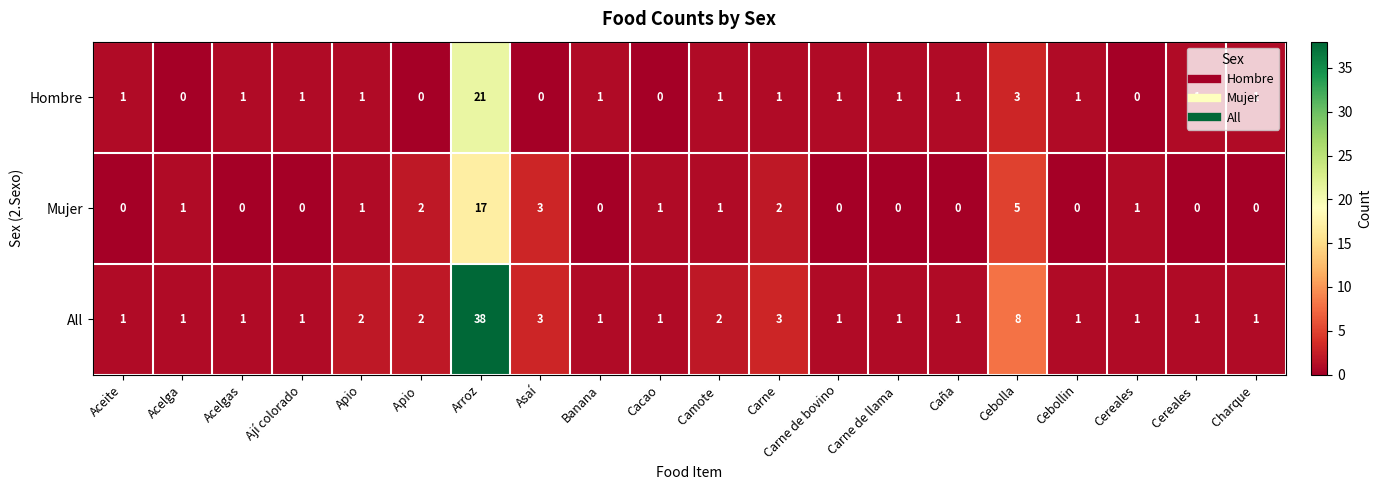

Rank the series by their maximum value, from lowest to highest.

Mujer, Hombre, All